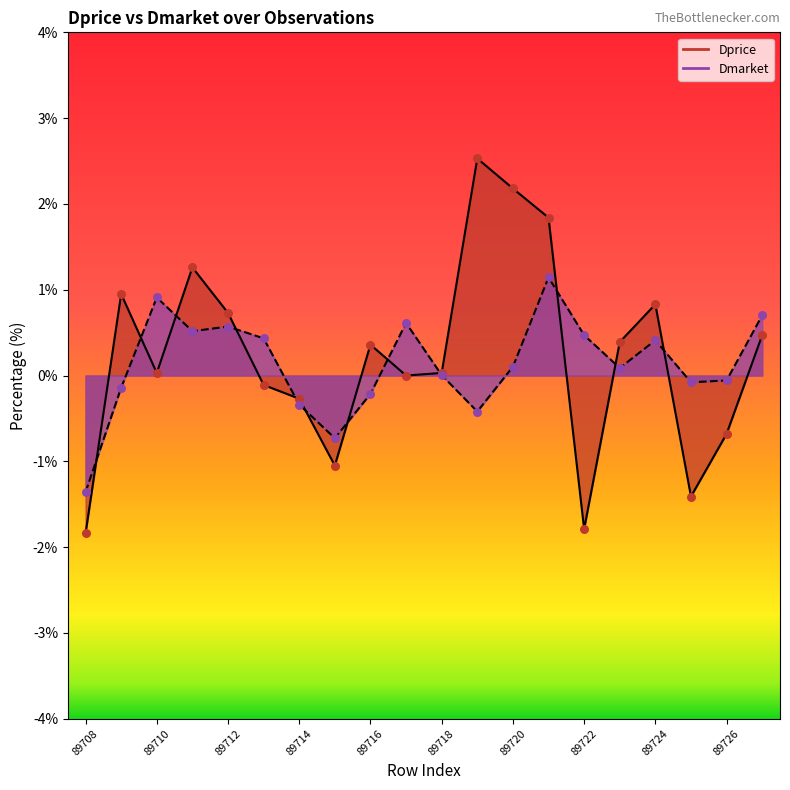

Is the value of Dmarket at 89718 greater than the value of Dprice at 89719?

No